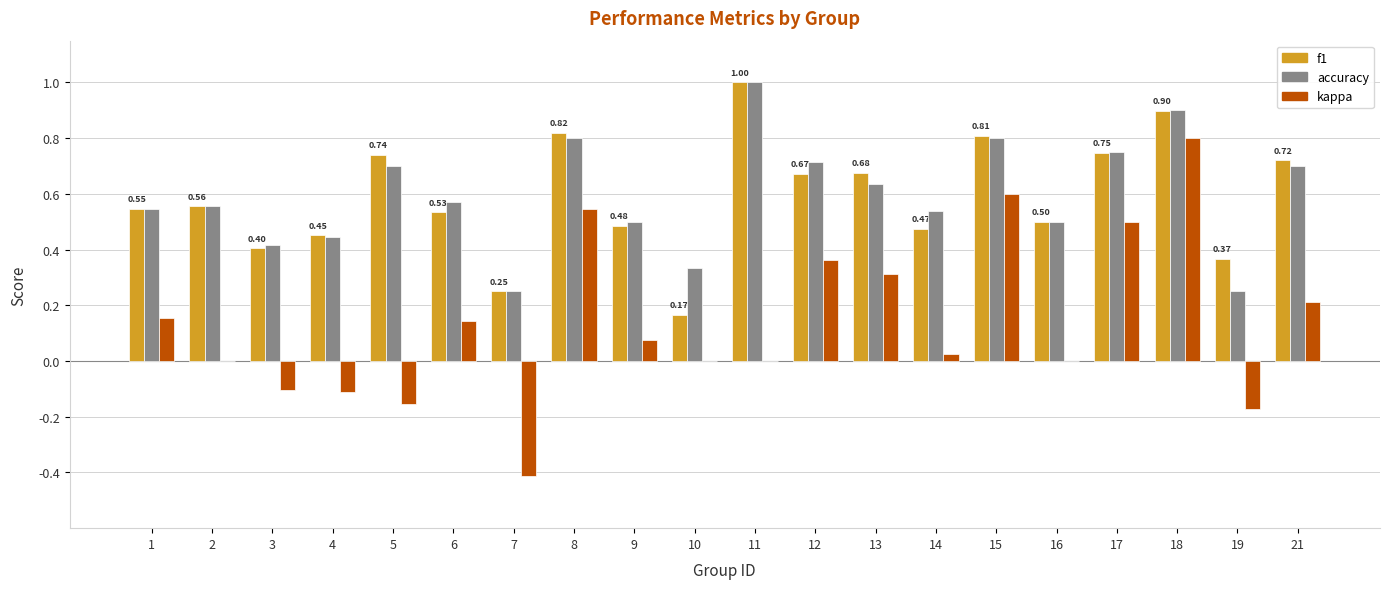

The f1 series shows 0.5 at 6. True or false?

True